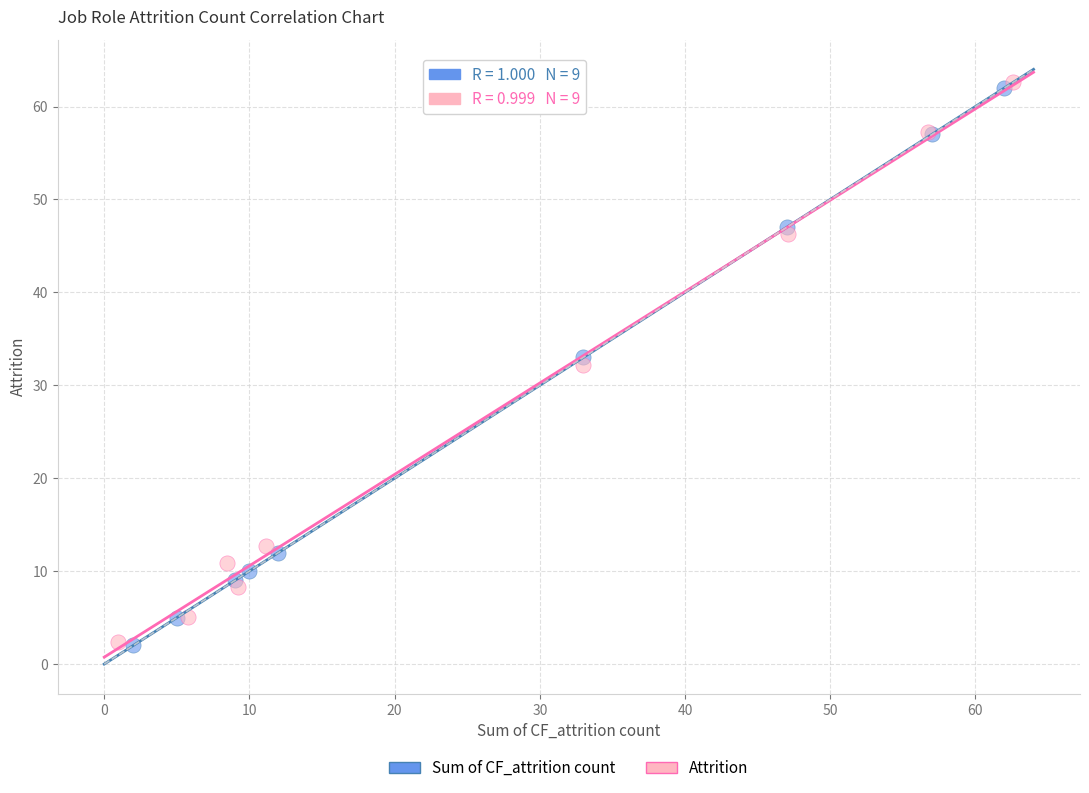

Which series has the widest spread of Y values?

Attrition